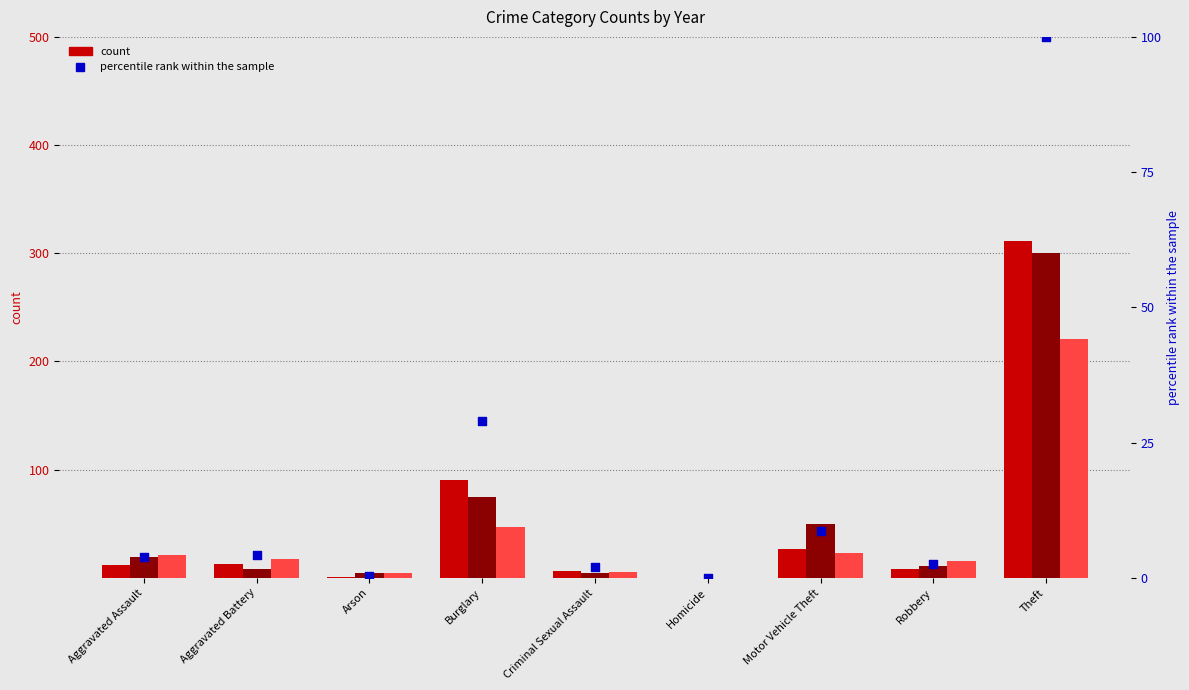

What is the change in value from Arson to Theft?

+99.7